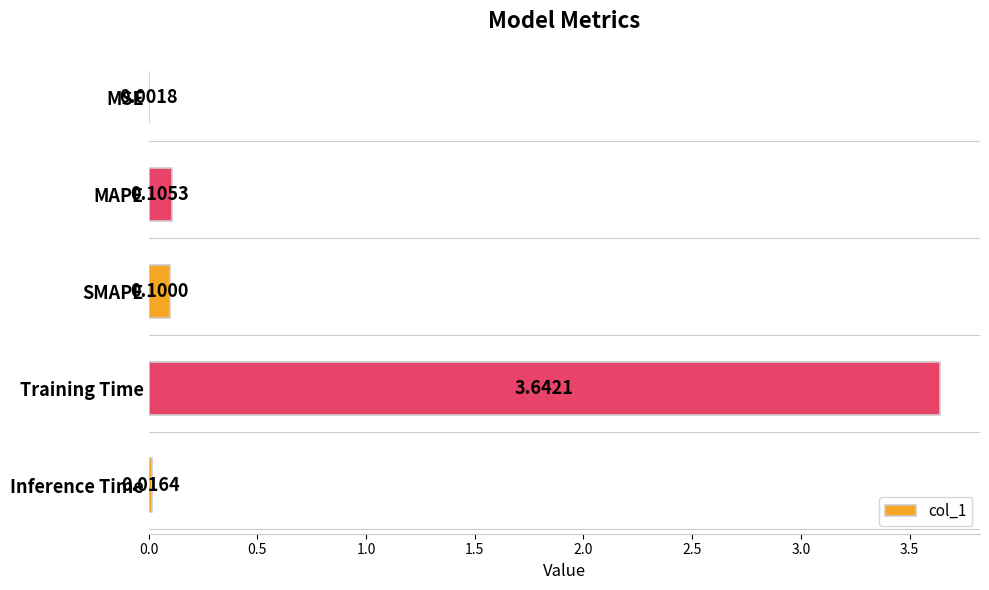

Are the bars horizontal?

Yes